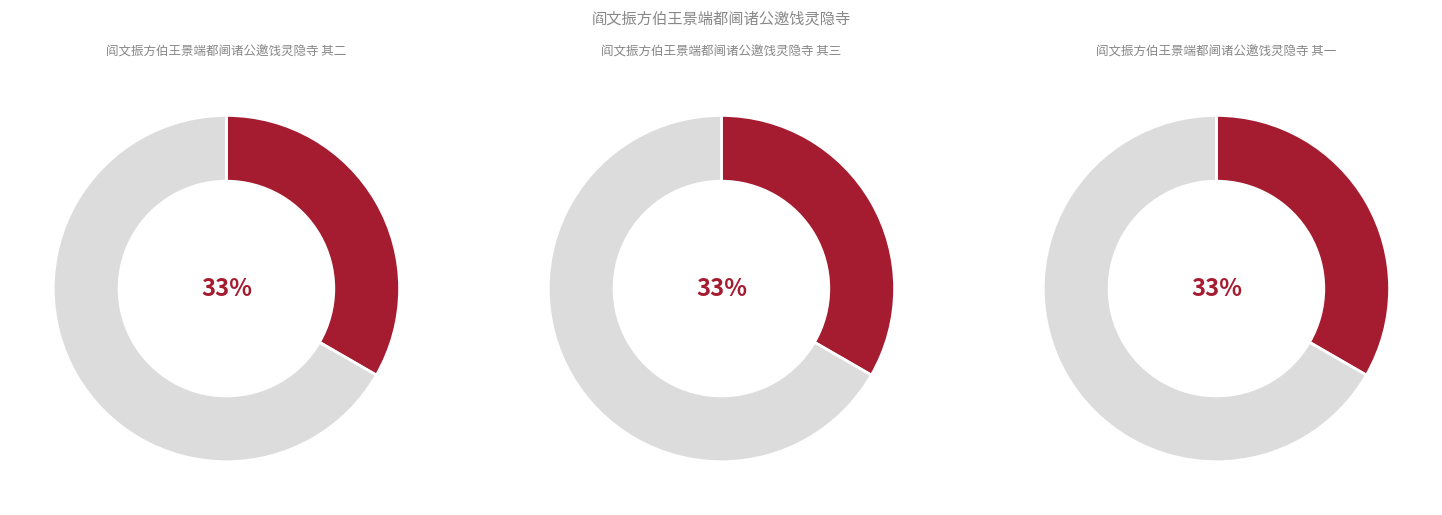

How much of the chart is everything except 阎文振方伯王景端都阃诸公邀饯灵隐寺 其三?

66.7%